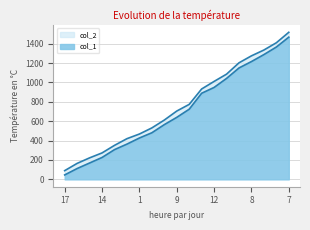

How many data points in col_2 are less than 705?

9